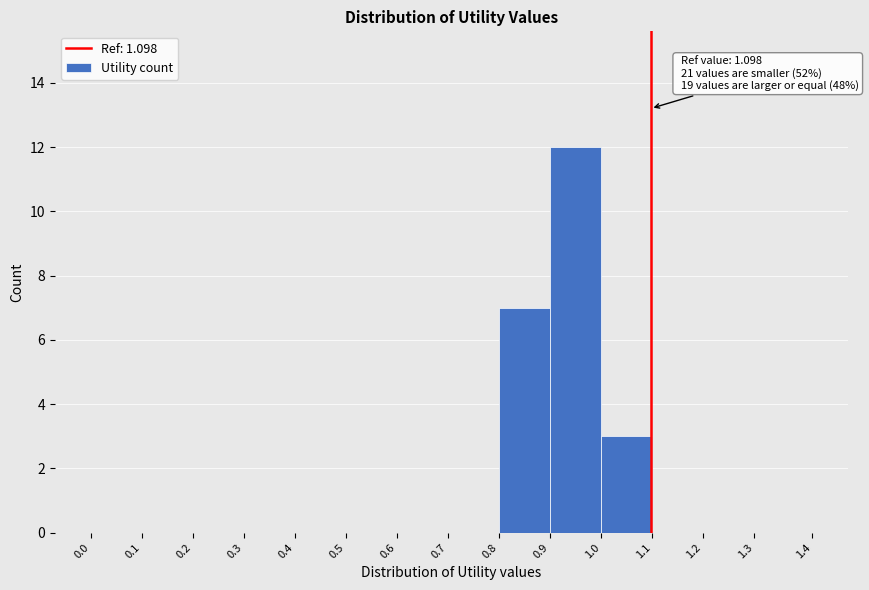

Over which range of the x-axis is the bar tallest?

0.9 to 1.0